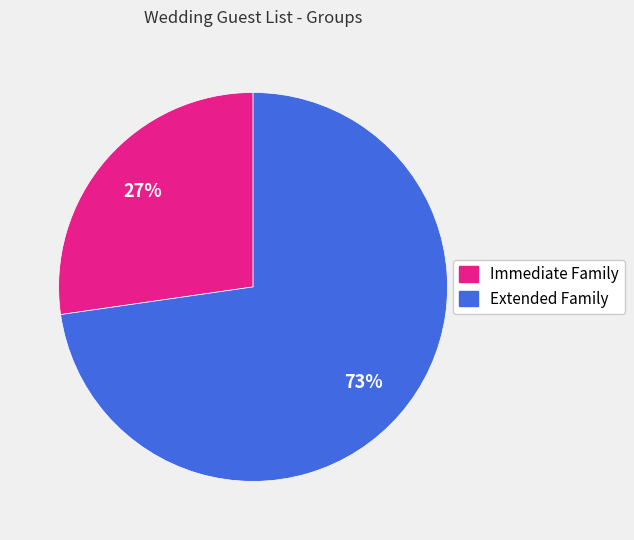

Which has a higher value, Extended Family or Immediate Family?

Extended Family